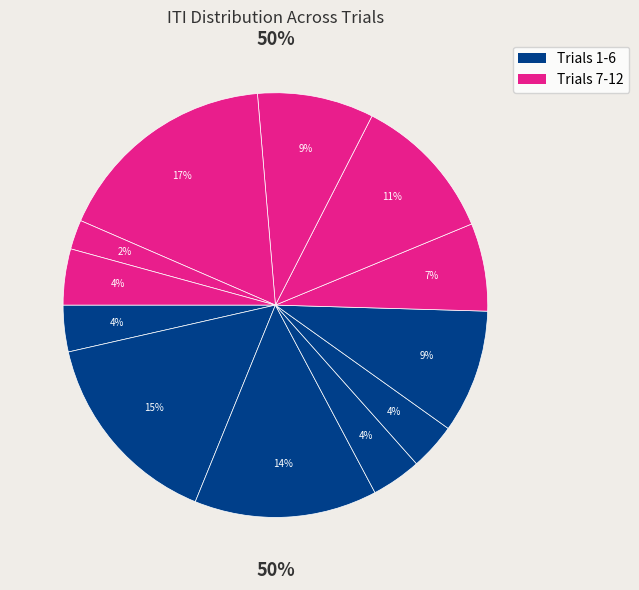

Is the sum of Trial 3 and Trial 4 greater than half?

No